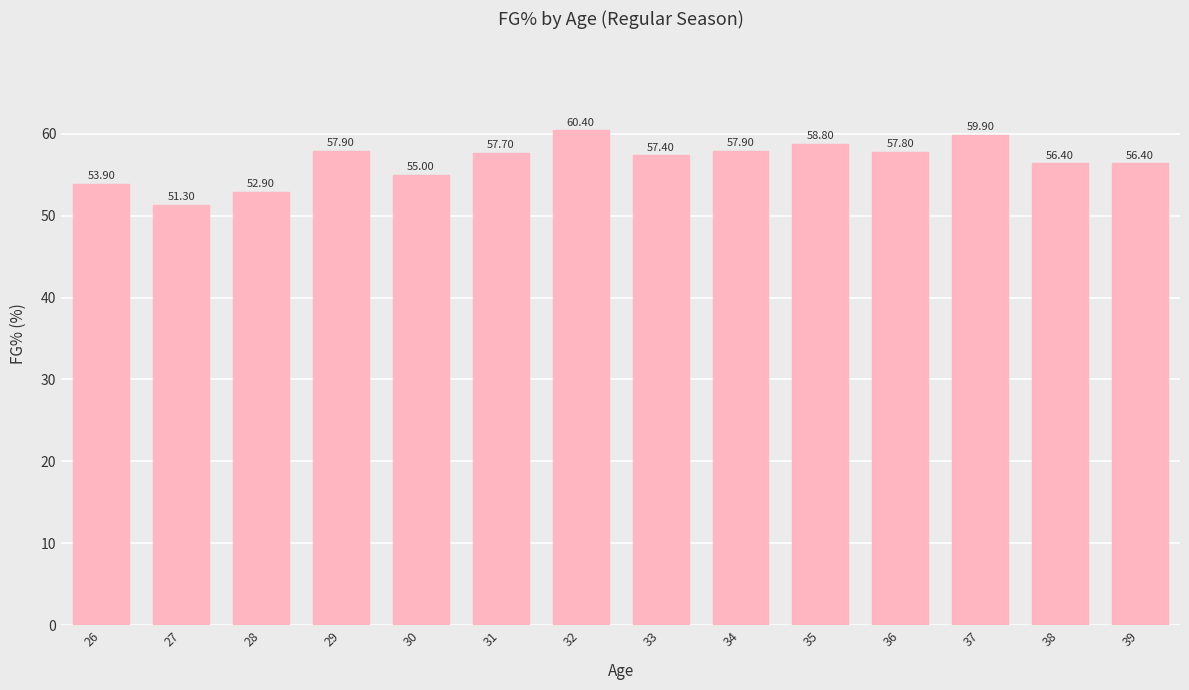

True or false: the data shows 25.7 at 37.

False